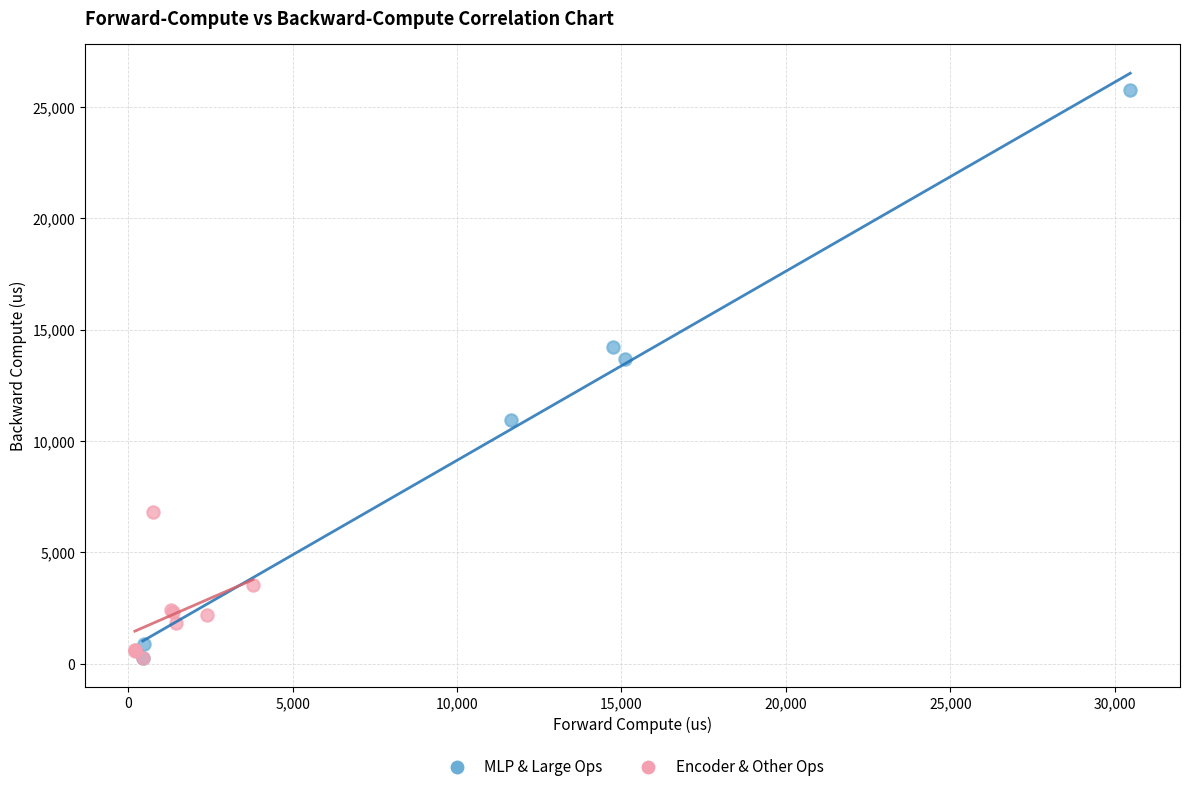

Which series has the largest Y range (max minus min)?

MLP & Large Ops